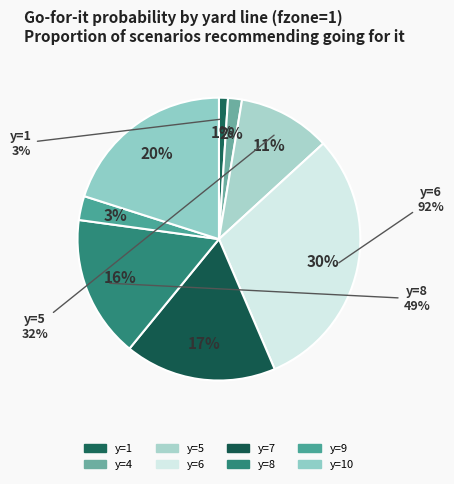

Does y=4 represent more than half of the total?

No